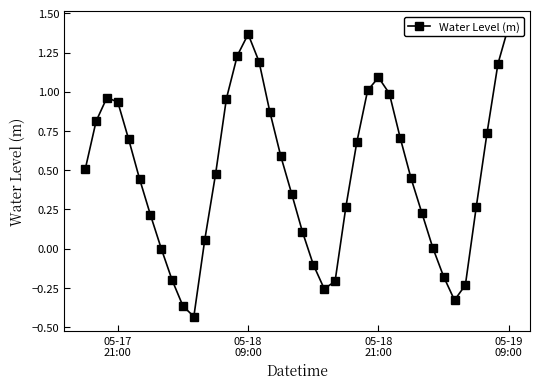

How many lines are shown in the chart?

1